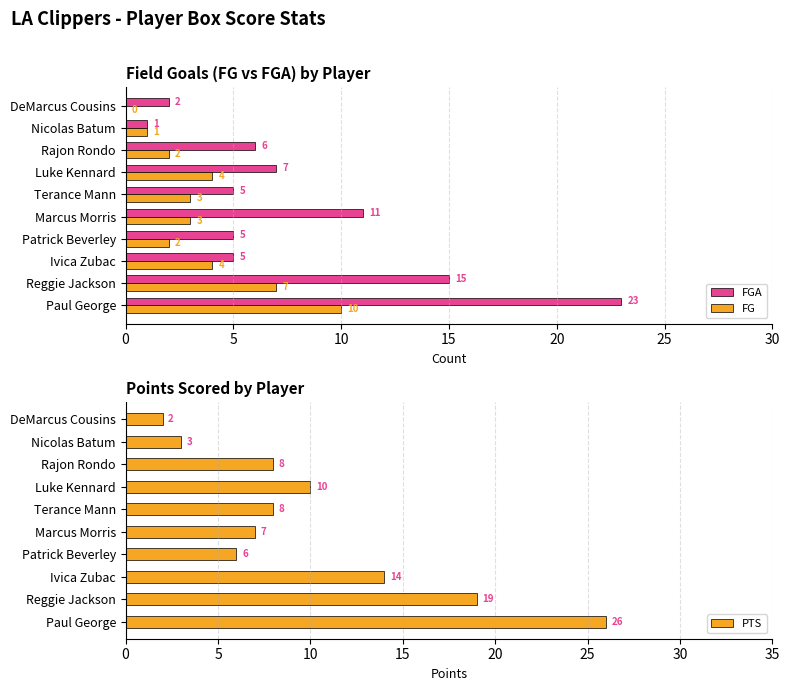

What is the sum of all FG values?

36